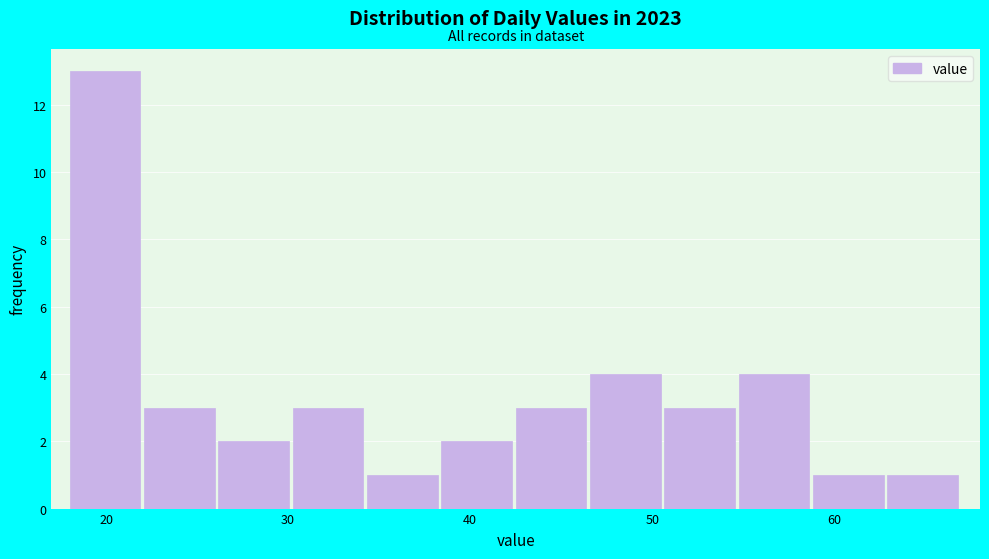

How tall is the bar that spans 51 to 55 on the x-axis? Neither the bar edges nor the heights are printed on the chart, so give them approximately, as read against the axes.

3